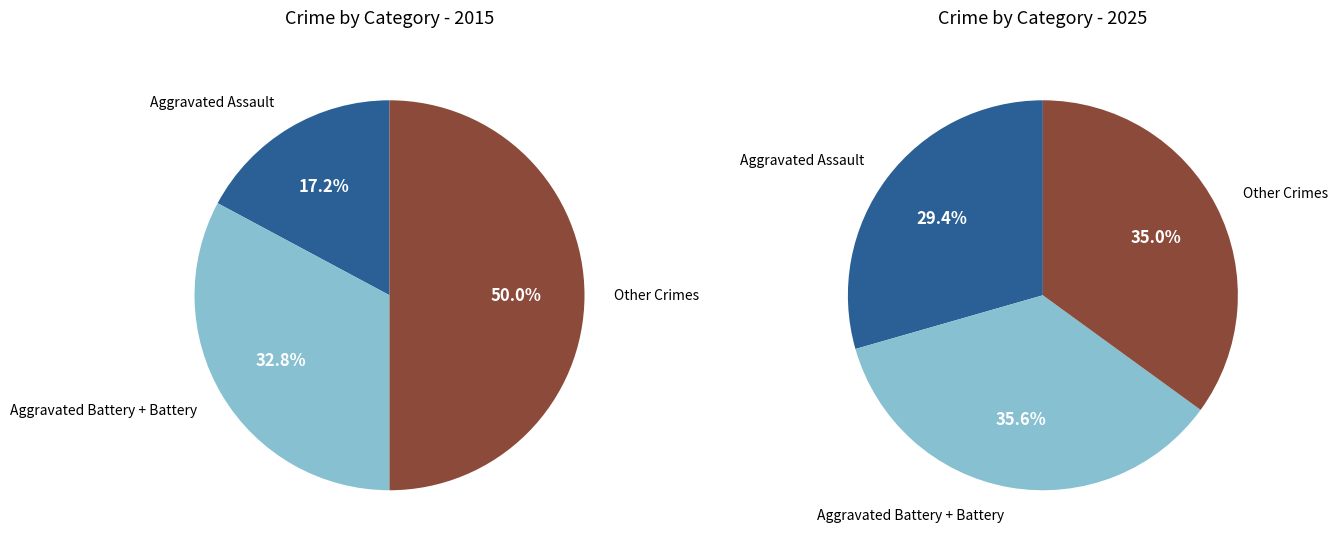

Is there any slice that represents more than half of the pie?

No